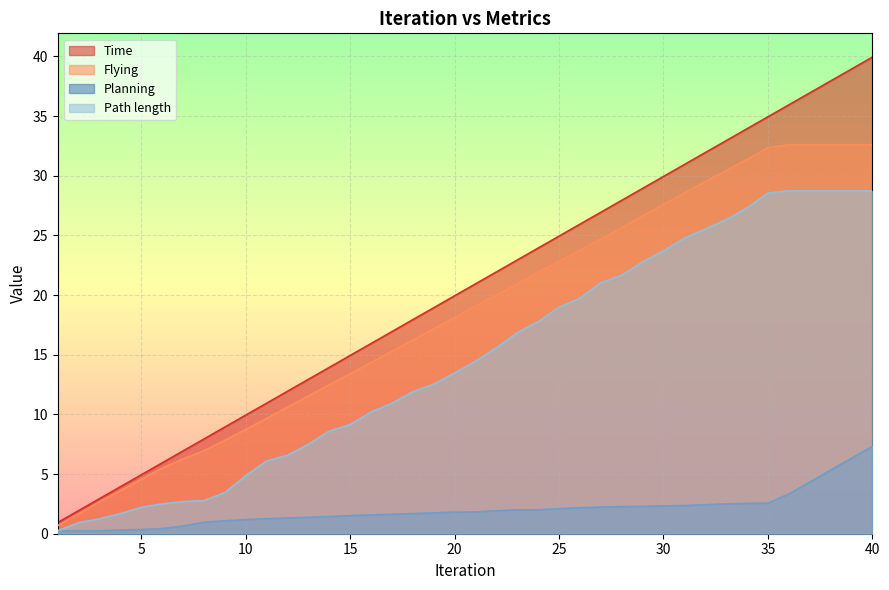

What is the highest value of the Path length series?

28.7